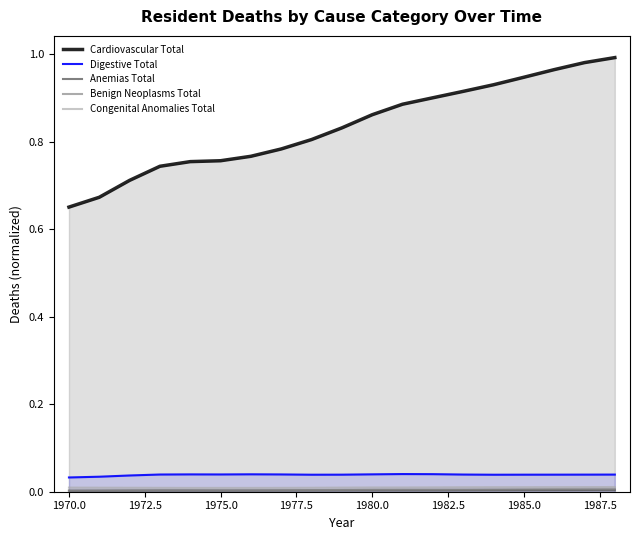

Rank the series by their maximum value, from lowest to highest.

Anemias Total, Benign Neoplasms Total, Congenital Anomalies Total, Digestive Total, Cardiovascular Total